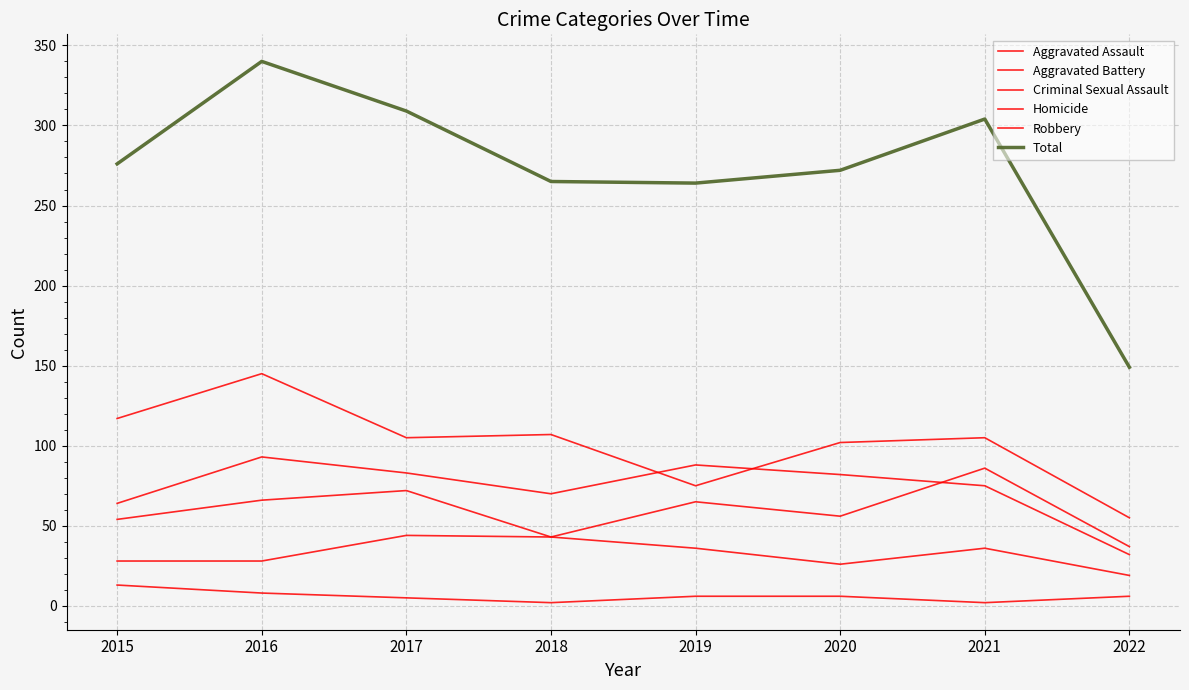

Count the number of categories in the chart.

8